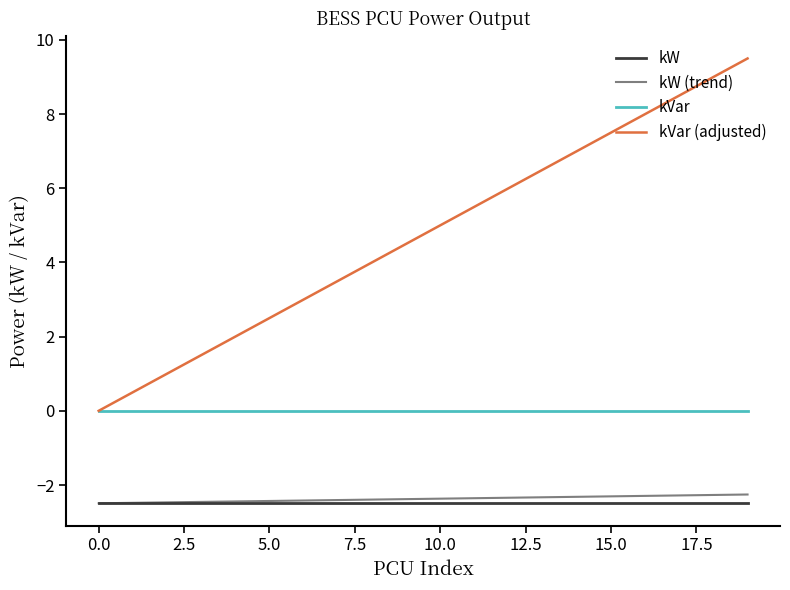

What is the smallest value displayed?

-2.5